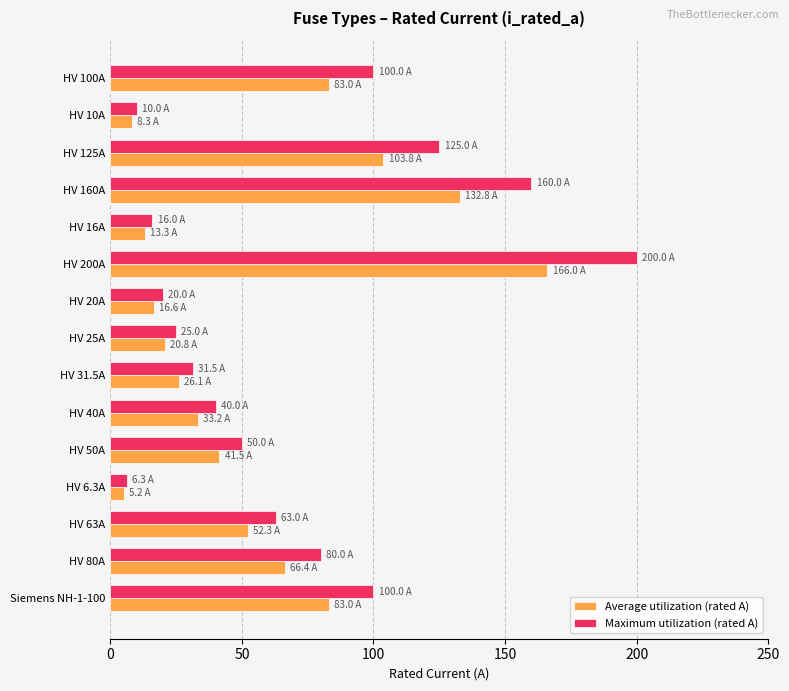

Is it true that Maximum utilization (rated A) equals 7.1 at HV 20A?

False